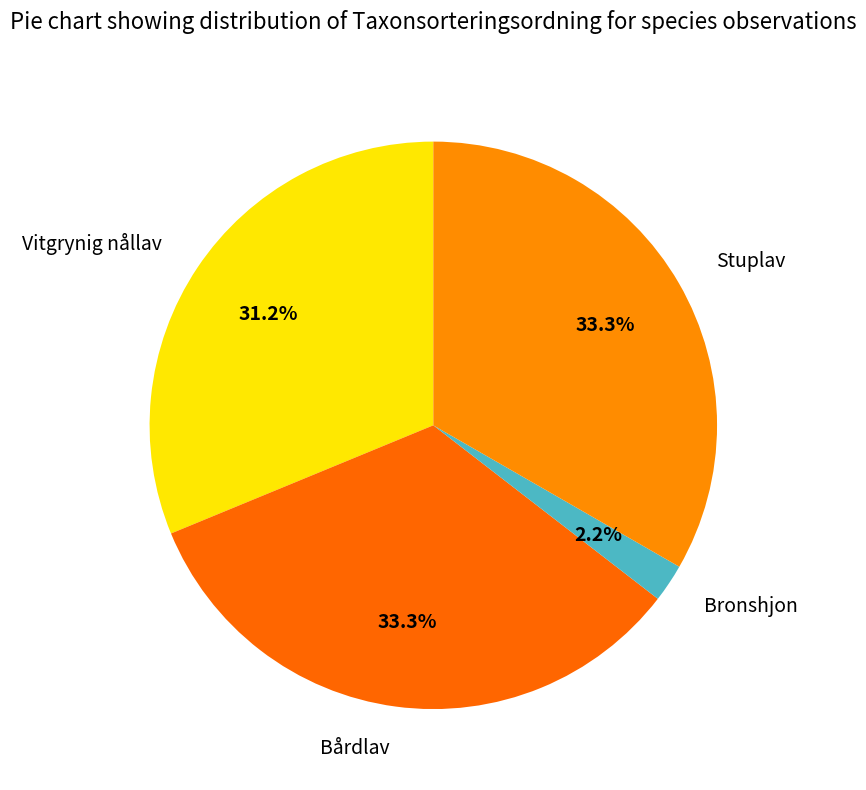

The Bronshjon slice represents 2% of the pie. True or false?

True